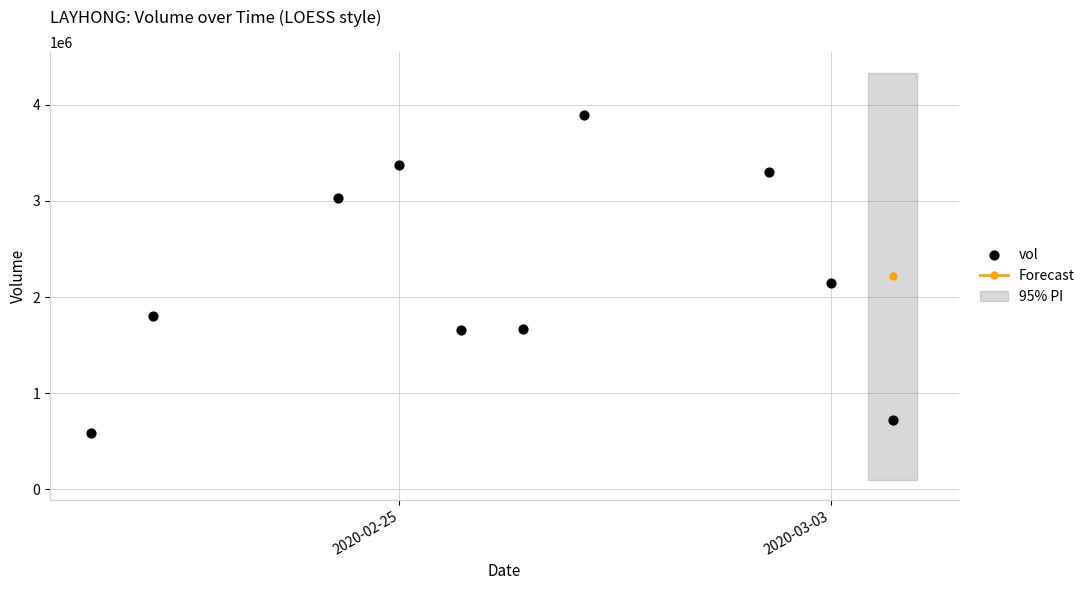

What Y value in the scatter plot is closest to 2242450?

2150700